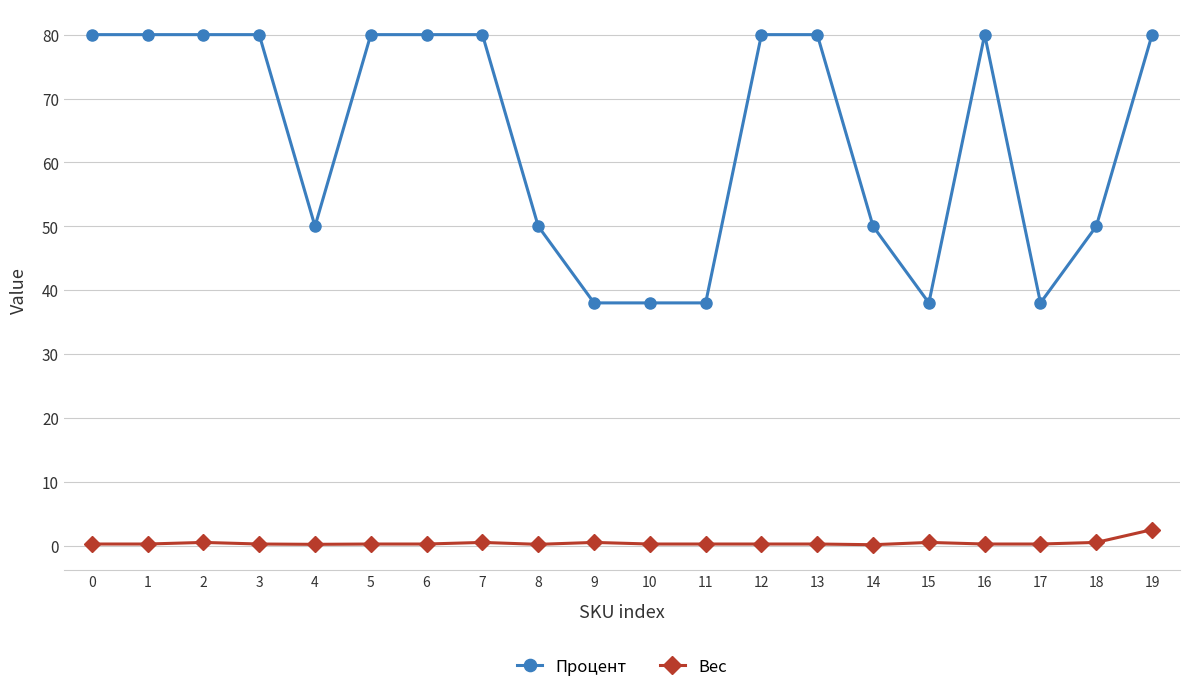

Is the value of Вес at 6 greater than the value of Процент at 7?

No